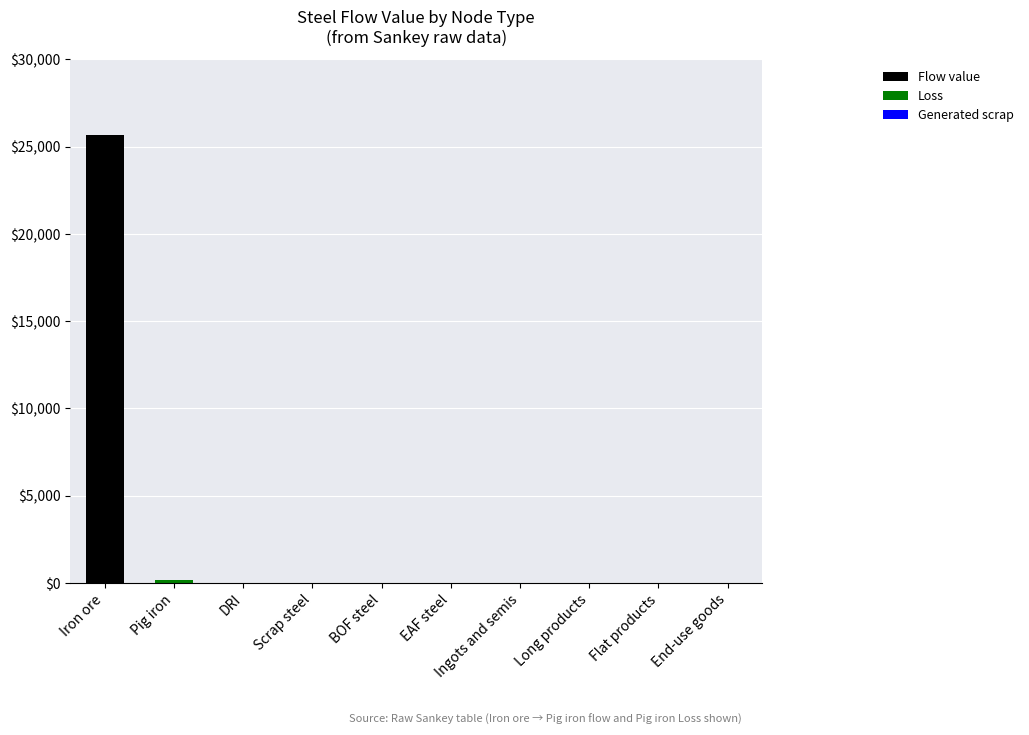

True or false: Flow value has a value of 10040.6 at End-use goods.

False